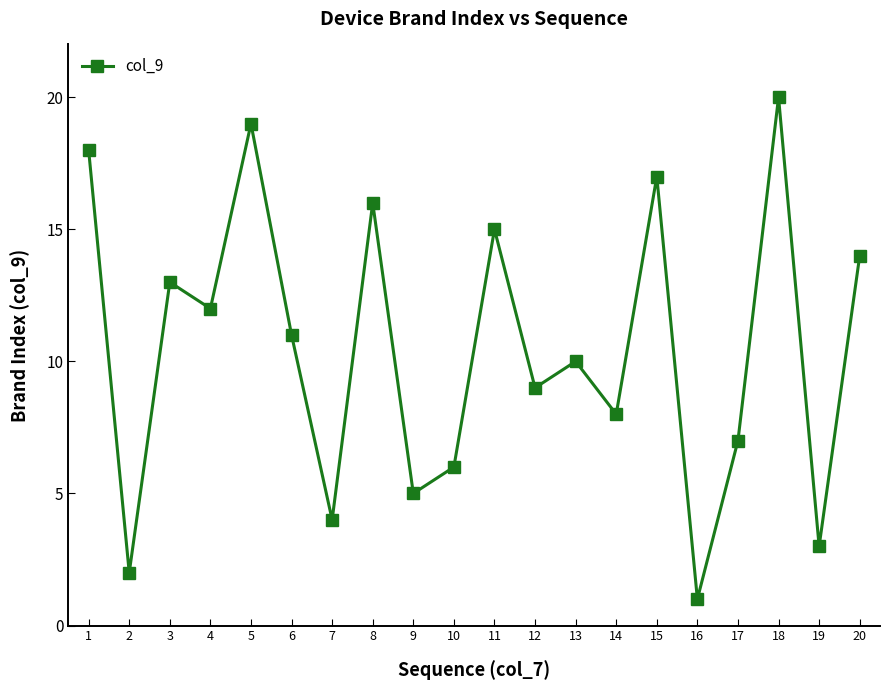

What value does the data have at 6?

11